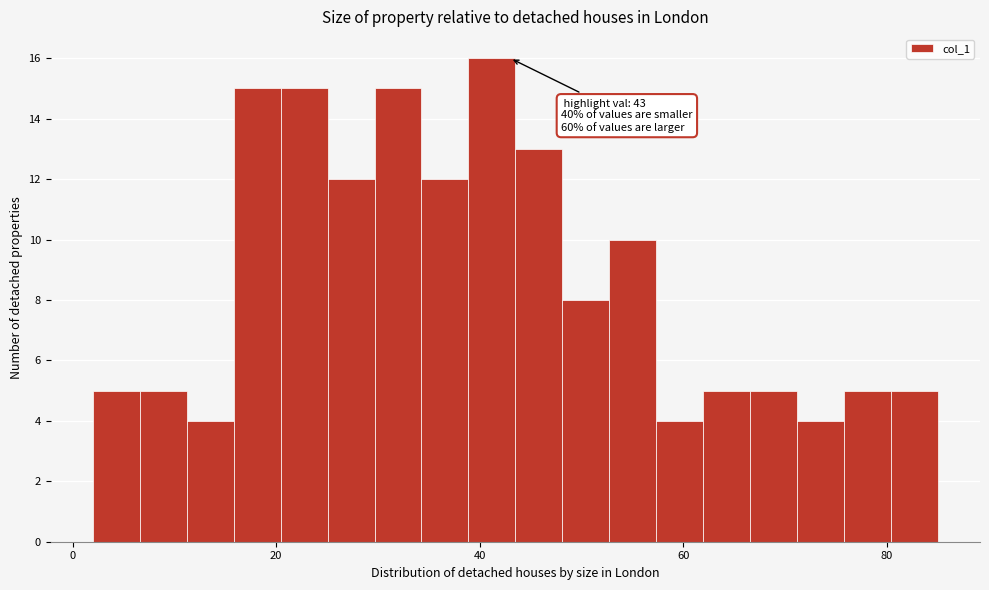

Around what value on the x-axis is the tallest bar? Give the approximate position of its centre, as read against the axis.

42